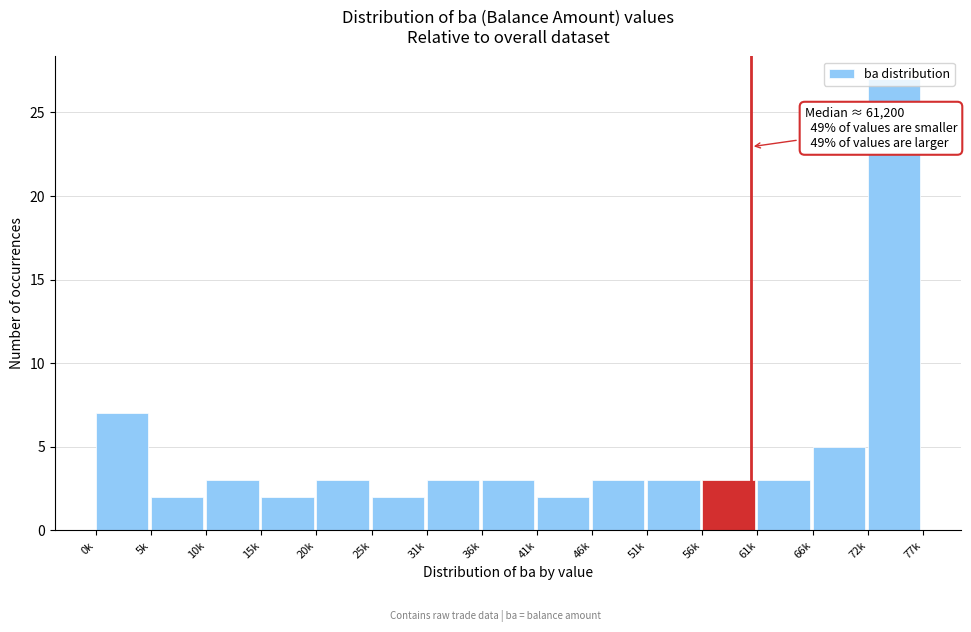

What is the label of the 12th bar from the right?

15k